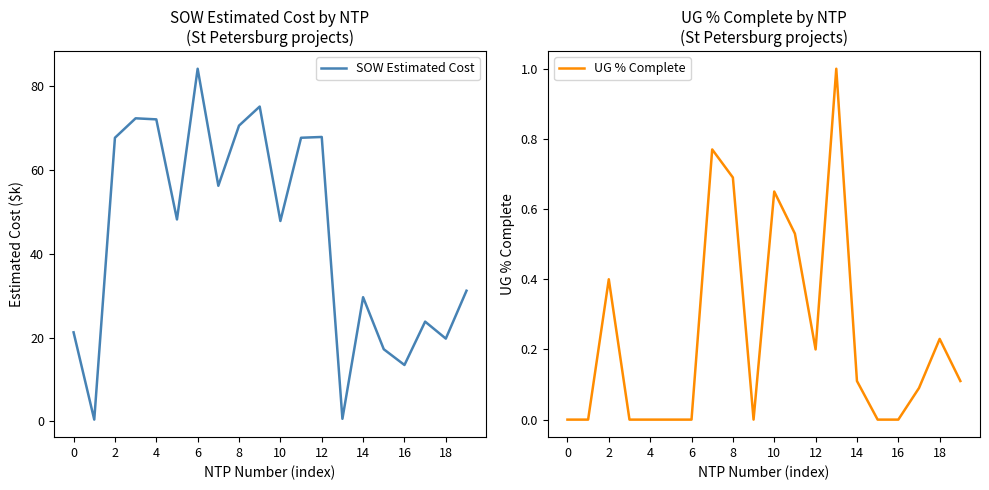

What is the highest value of the SOW Estimated Cost series?

84.2